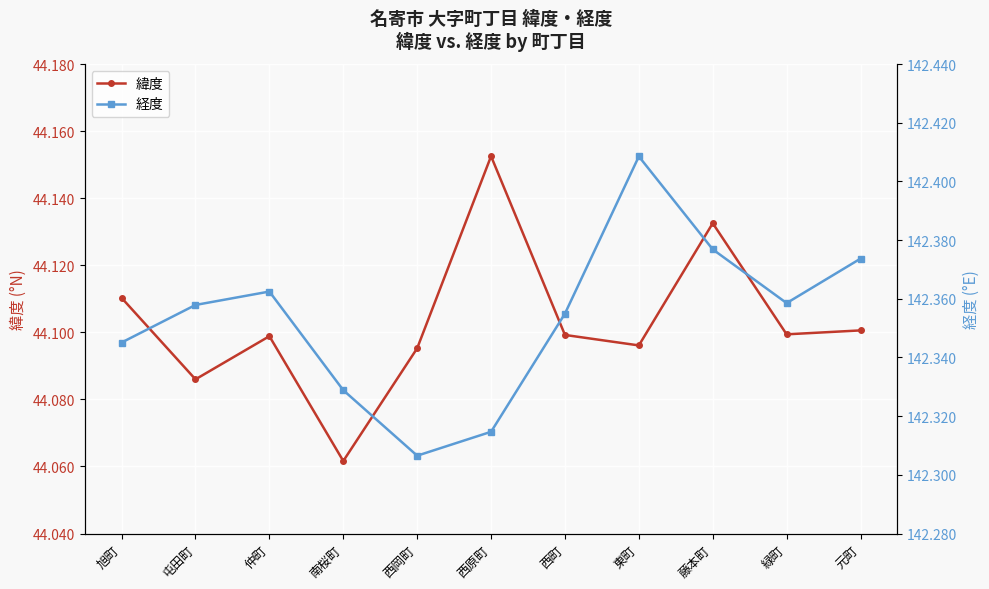

True or false: 経度 and 緯度 cross at least once.

False